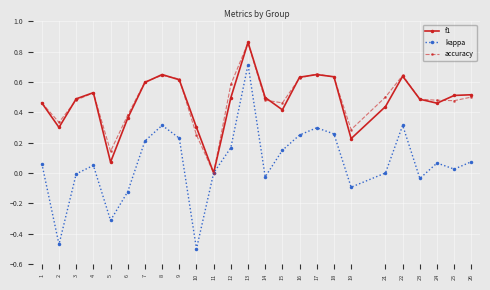

Between 10 and 25, which series saw the biggest shift?

kappa